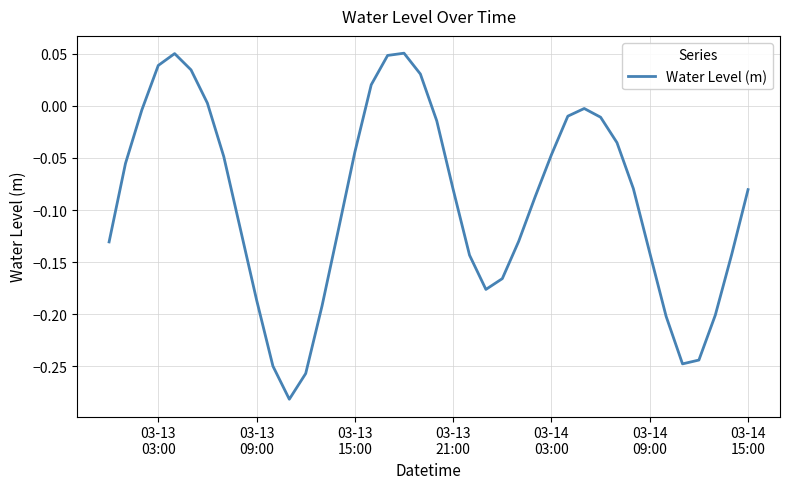

What is the difference between the maximum and minimum values?

0.3